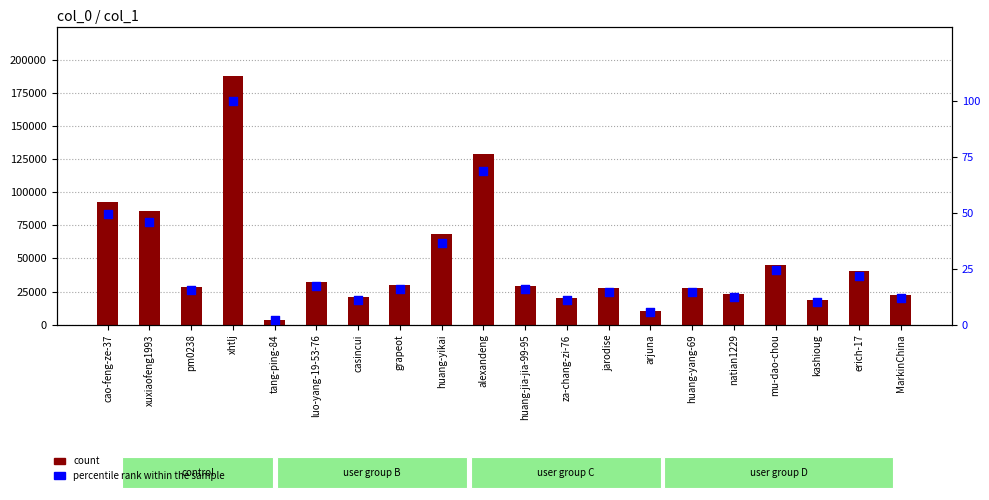

Which series has the largest total across all categories?

count